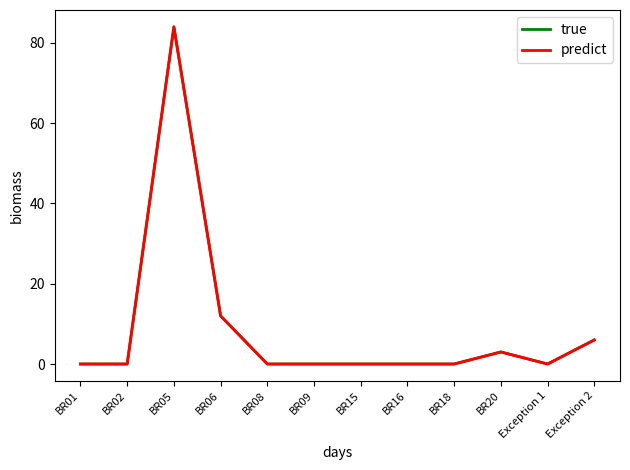

Does the chart have visible grid lines?

No